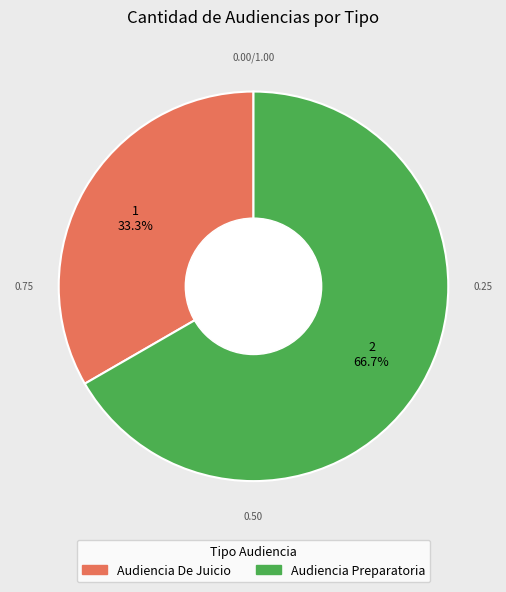

To the nearest percent, what is the difference between the Audiencia Preparatoria and Audiencia De Juicio slice percentages?

33%